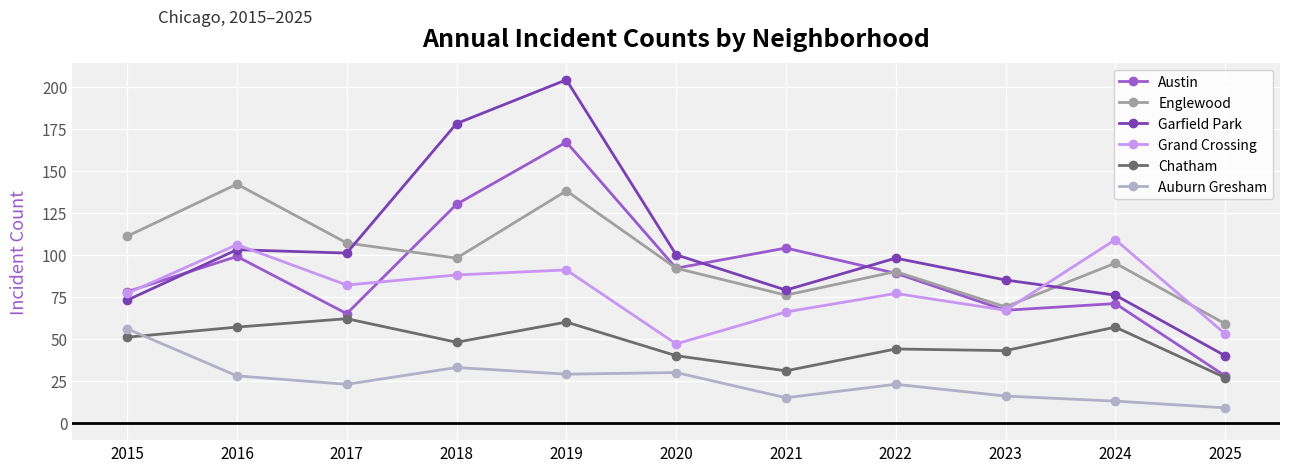

Reading left to right, list all the values displayed in this chart.

Austin: 78	99	65	130	167	92	104	89	67	71	28
Englewood: 111	142	107	98	138	92	76	90	69	95	59
Garfield Park: 73	103	101	178	204	100	79	98	85	76	40
Grand Crossing: 77	106	82	88	91	47	66	77	67	109	53
Chatham: 51	57	62	48	60	40	31	44	43	57	27
Auburn Gresham: 56	28	23	33	29	30	15	23	16	13	9